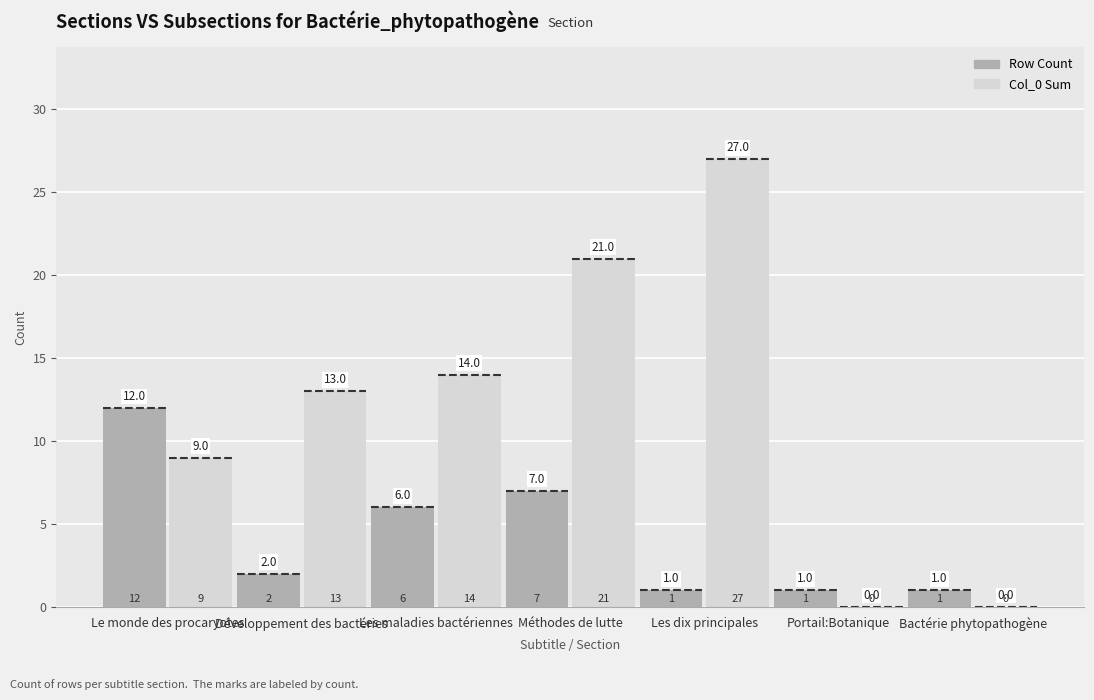

How many series are shown in this chart?

2